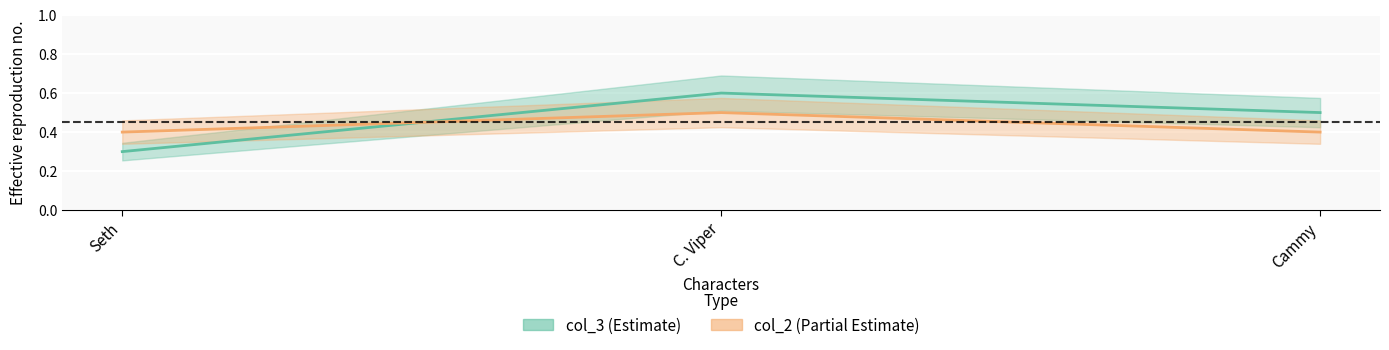

At which category is the sum across all series the highest?

C. Viper